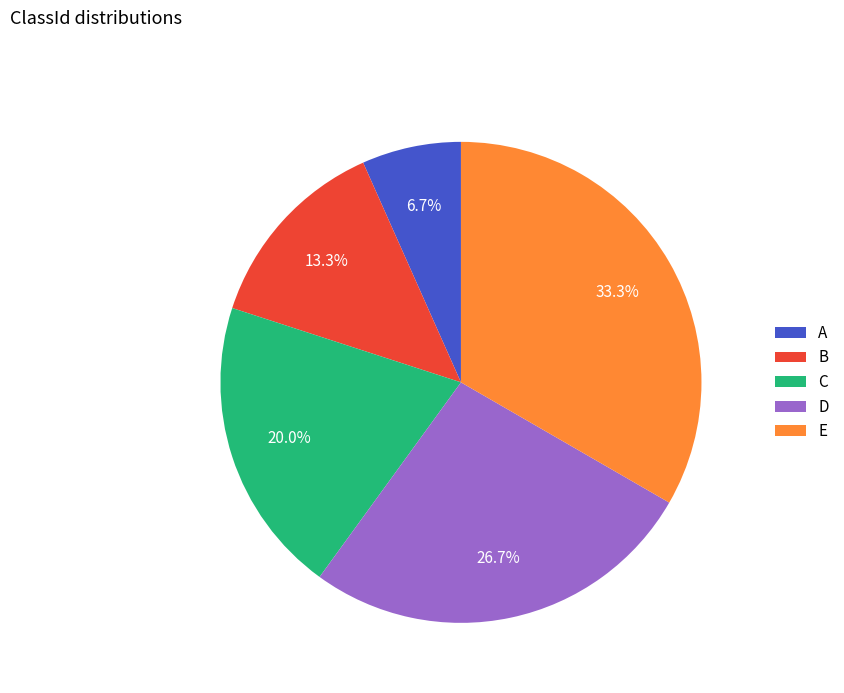

What percentage is the A slice, to the nearest percent?

7%